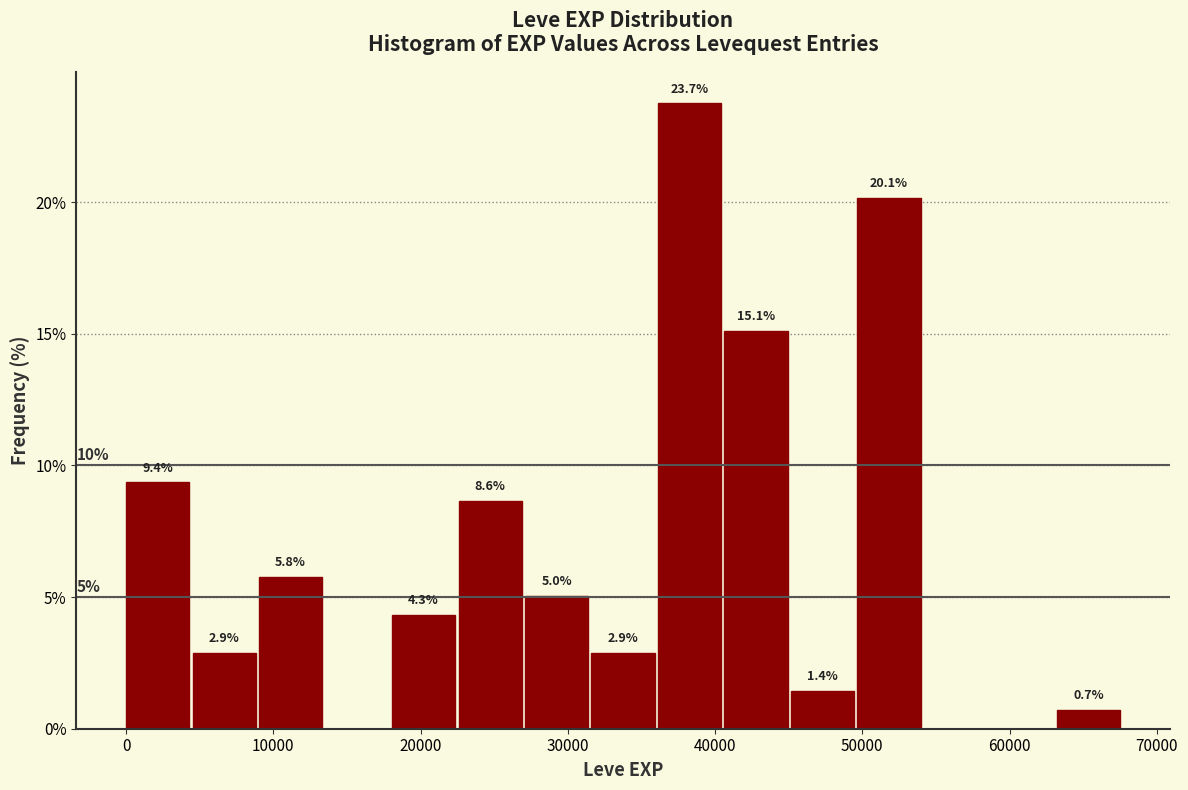

Which range on the x-axis has the tallest bar?

36000 to 41000